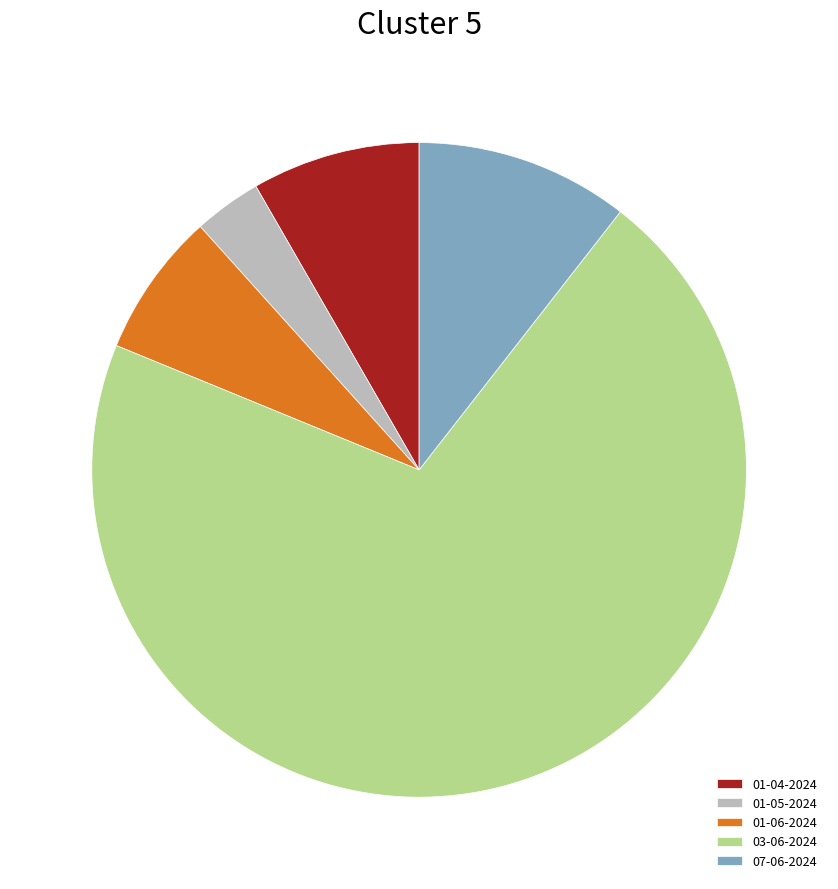

How many segments does this pie chart have?

5